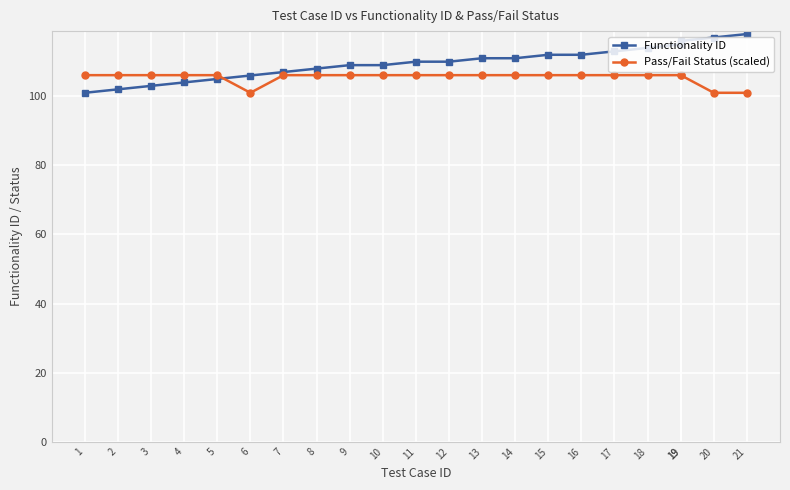

List the series in order of their overall mean, lowest first.

Pass/Fail Status (scaled), Functionality ID